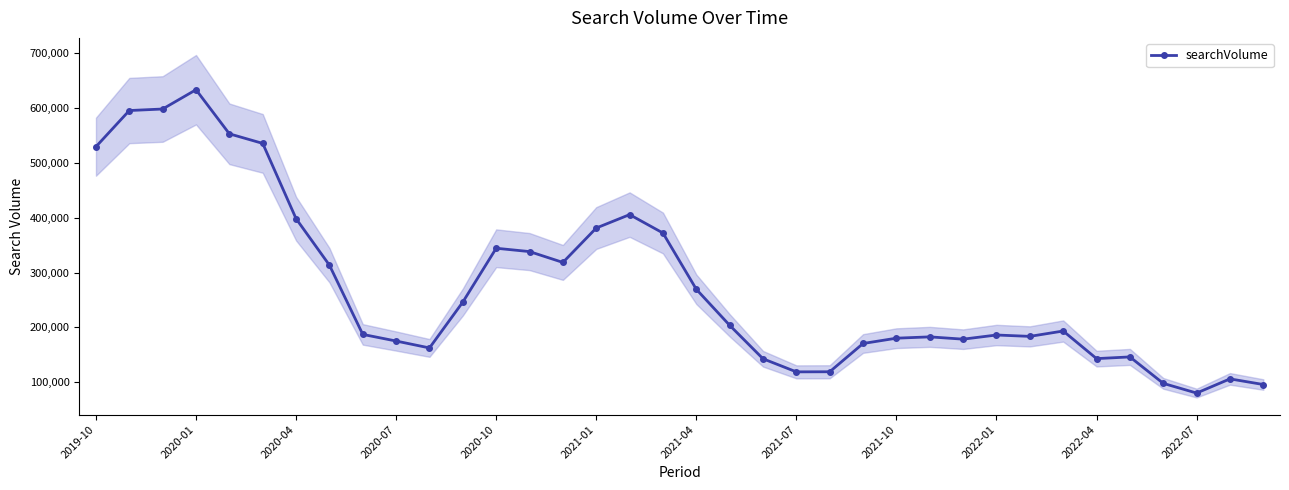

True or false: searchVolume has more than 2 points higher than both neighbors.

True